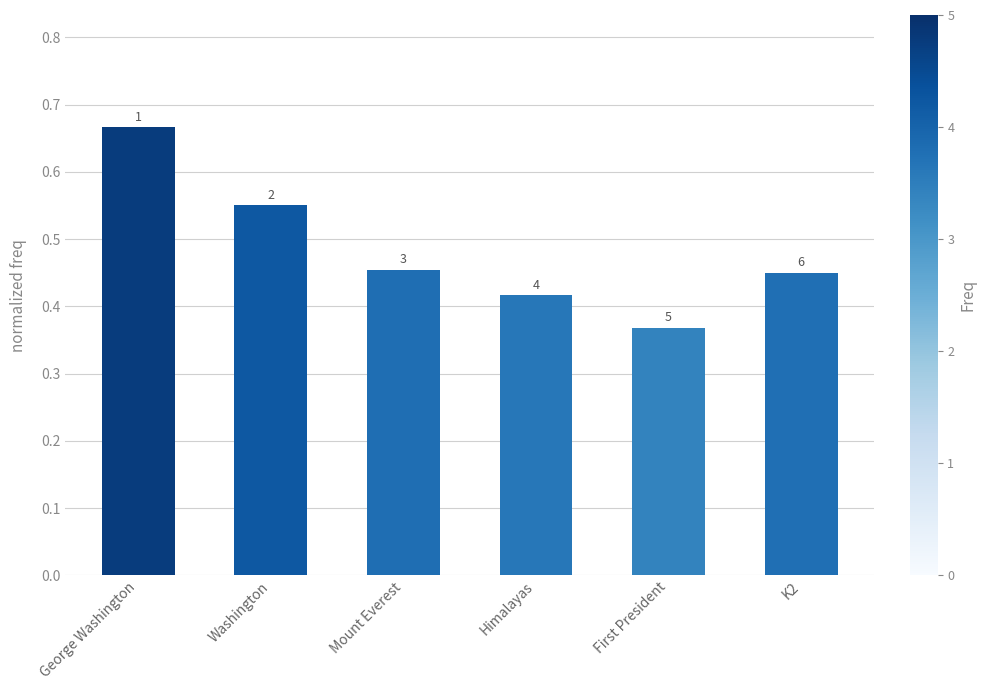

Is it true that the value at Himalayas is 0.7?

False